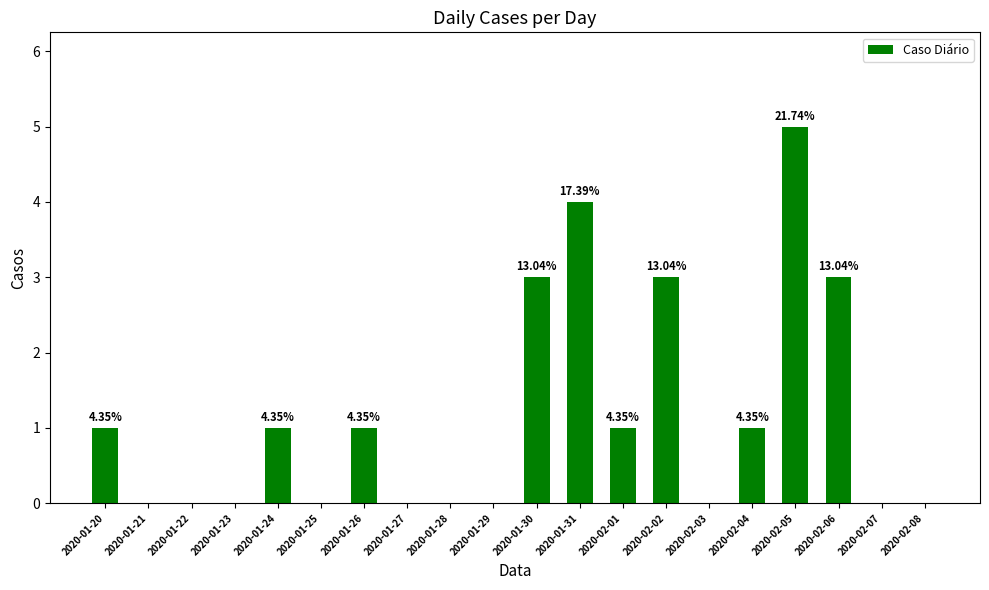

Are the bars horizontal?

No